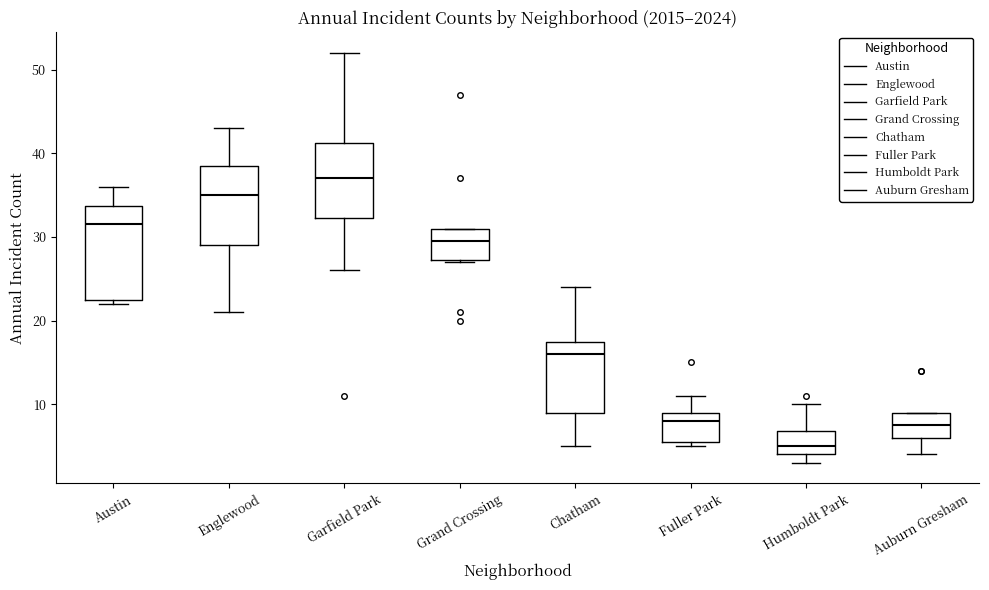

Which box's median line is the highest?

Garfield Park